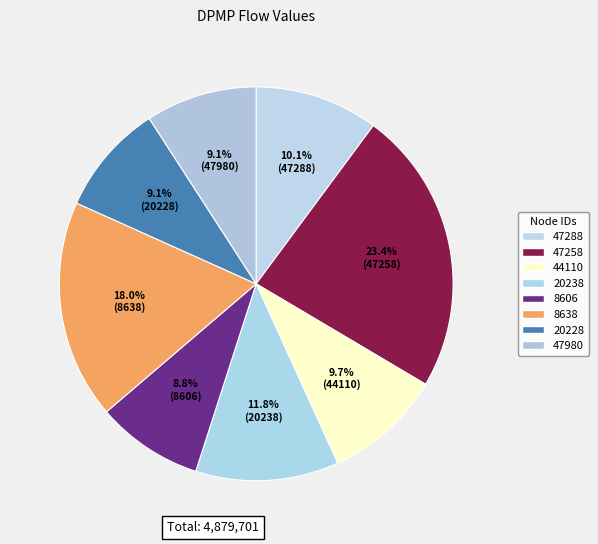

Which slice is the smallest?

8606